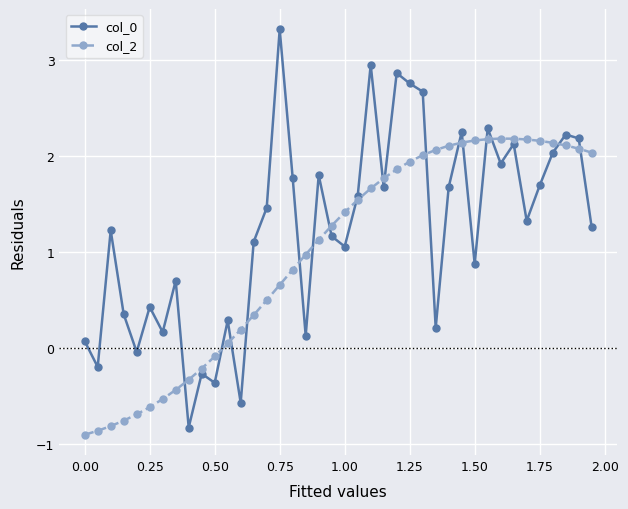

How many categories are shown in the chart?

40